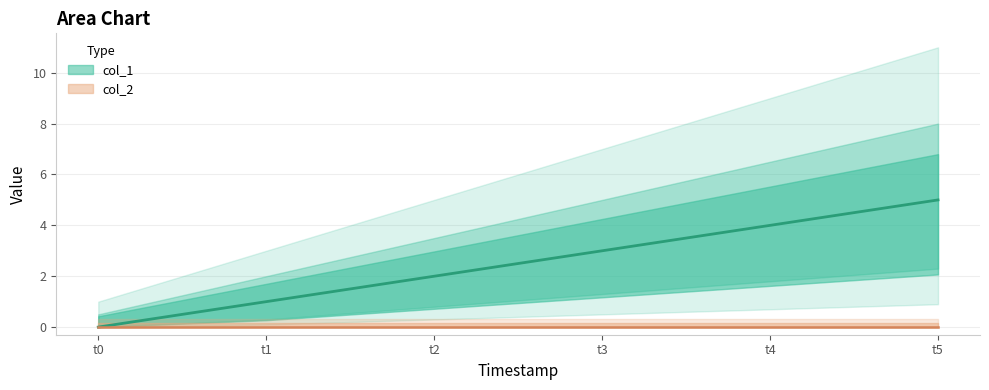

Reading left to right, what are all the values shown in this chart?

0	1	2	3	4	5